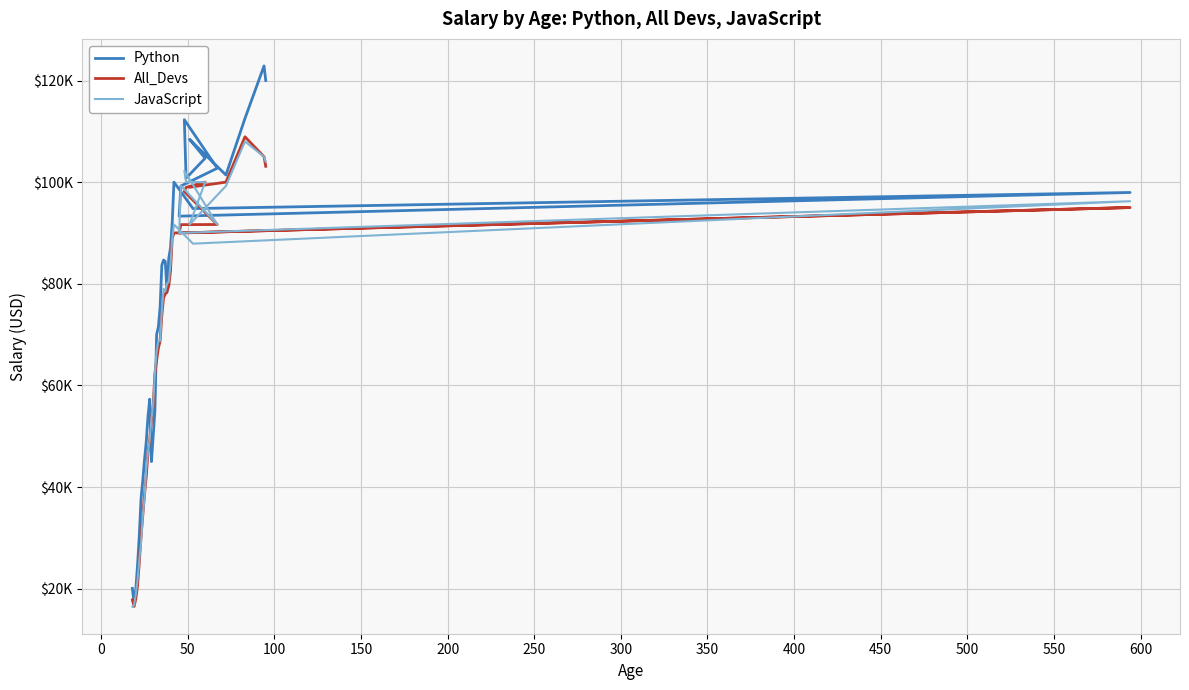

In All_Devs, how many points are lower than both neighbors (excluding endpoints)?

3